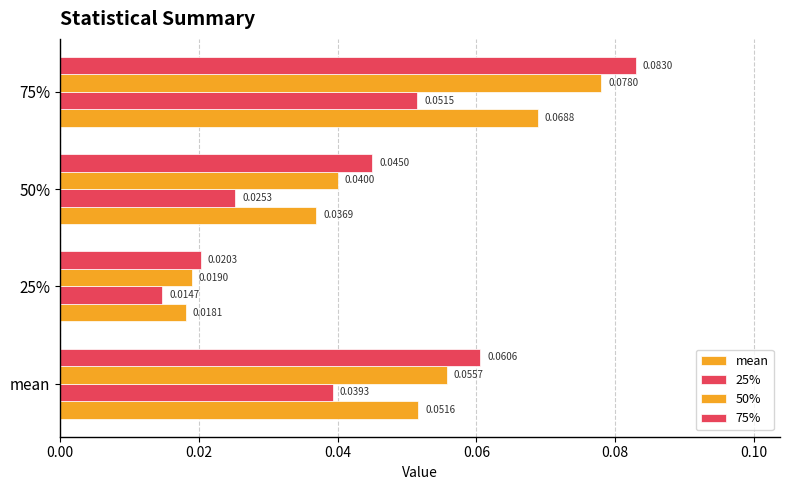

How many categories are shown in the chart?

4